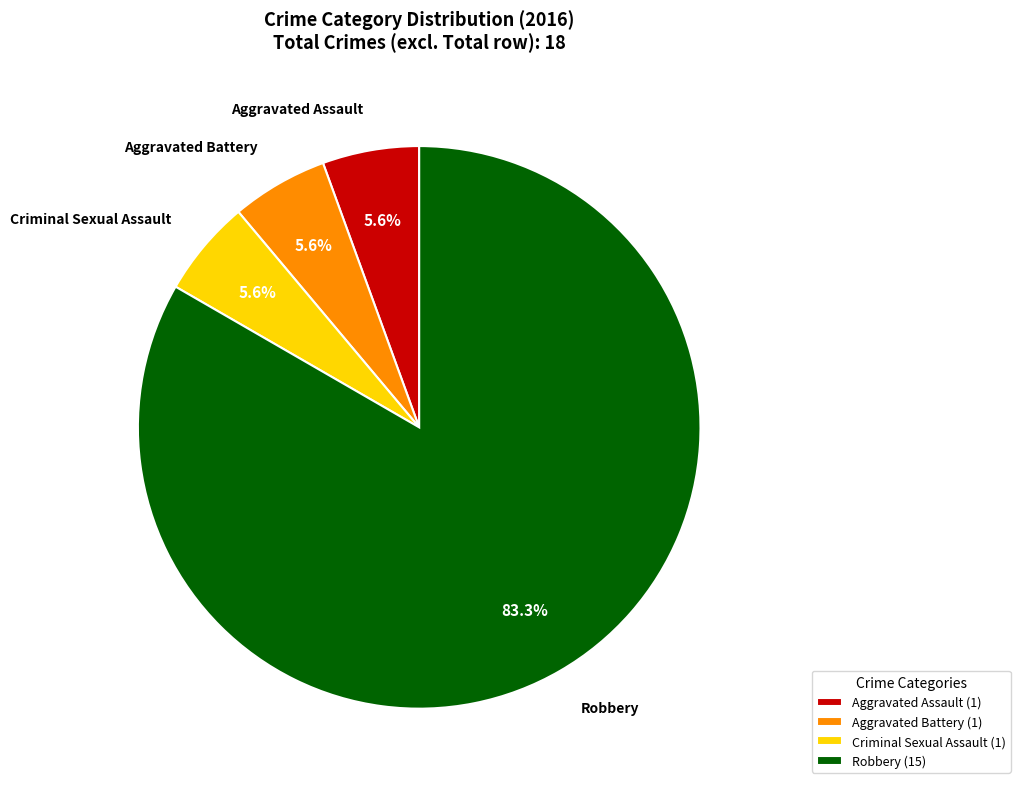

The Criminal Sexual Assault slice represents 1% of the pie. True or false?

False